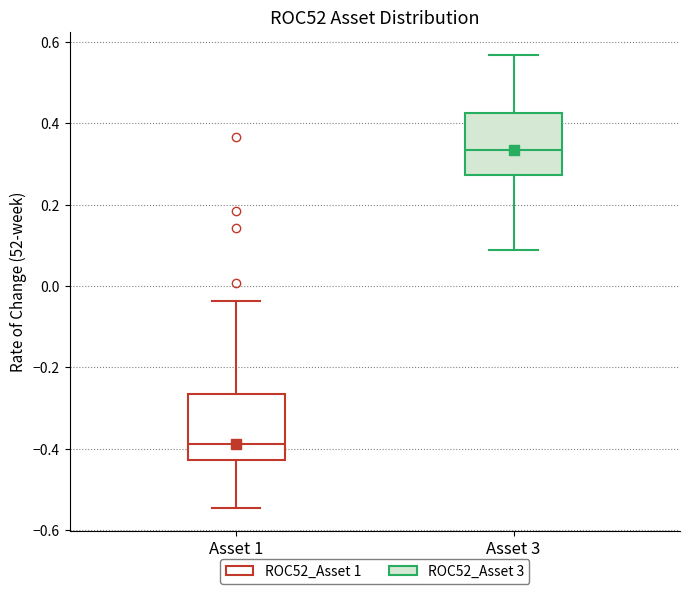

Reading left to right, transcribe this box plot: for each box, give where its median line is, the range the box spans, and where its two whiskers end, as read against the y-axis. The values are not printed on the chart, so give them approximately, as read against the axis.

Asset 1: median -0.38, box -0.42 to -0.26, whiskers -0.54 to -0.04
Asset 3: median 0.34, box 0.28 to 0.42, whiskers 0.08 to 0.56